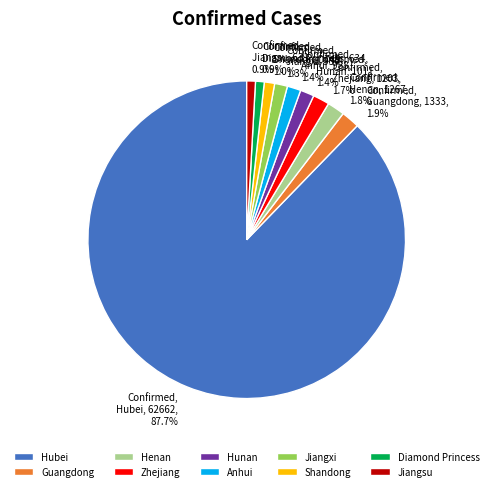

To the nearest percent, what is the difference between the Zhejiang and Jiangsu slice percentages?

1%